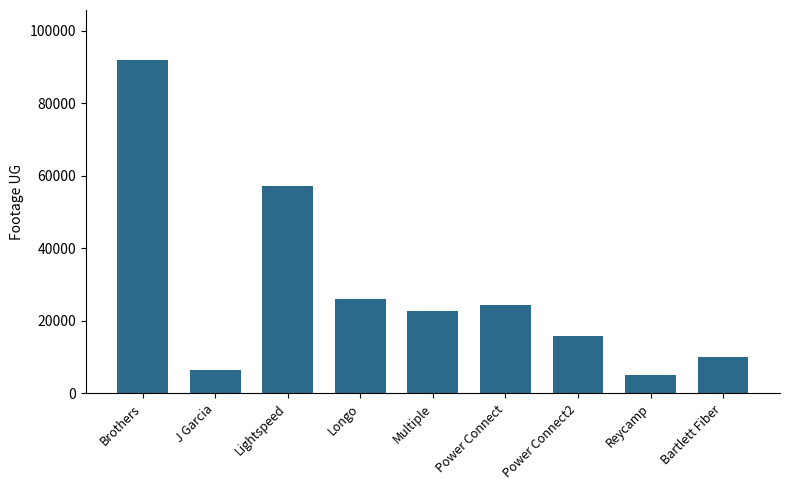

List the labels in order of value, smallest first.

Reycamp, J Garcia, Bartlett Fiber, Power Connect2, Multiple, Power Connect, Longo, Lightspeed, Brothers